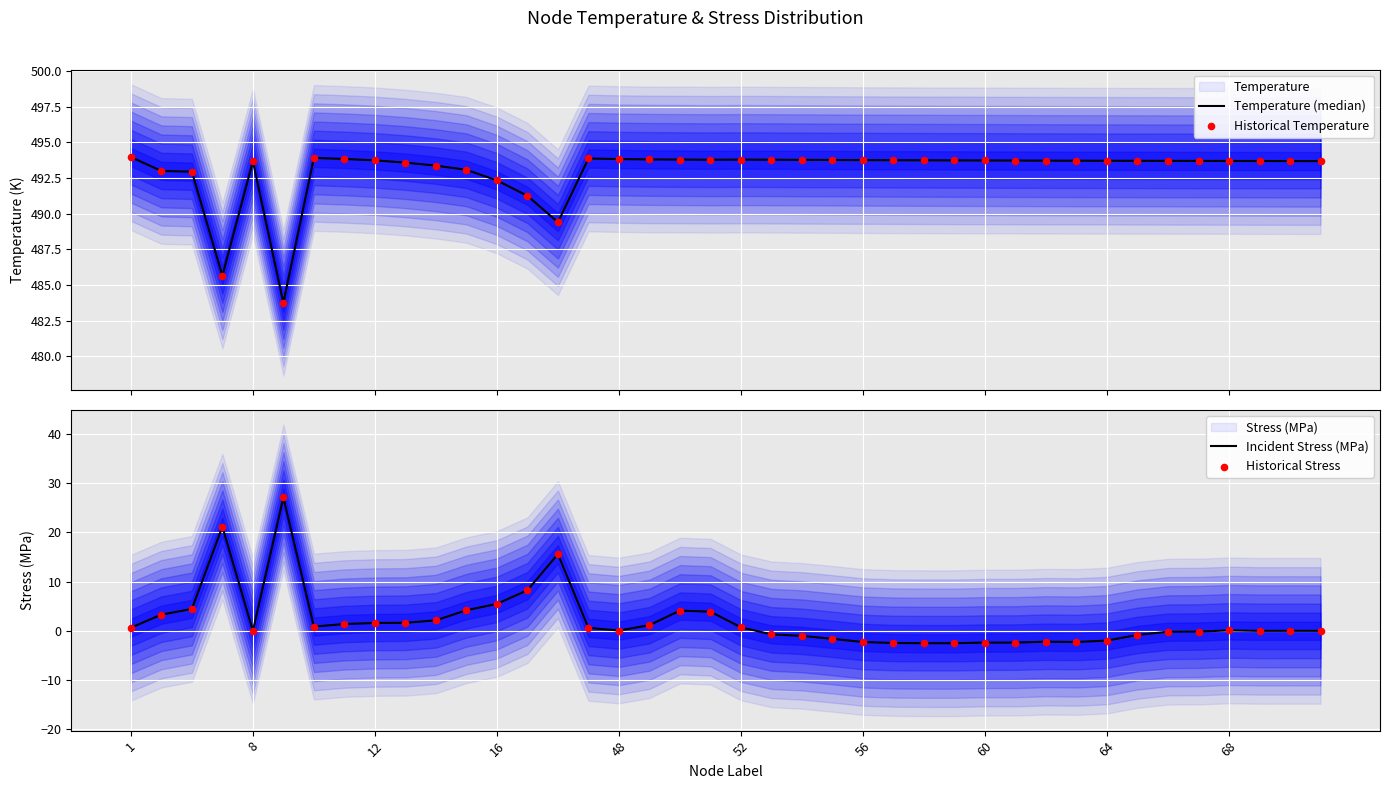

What is the lowest value of the Incident Stress (MPa) series?

-2.5